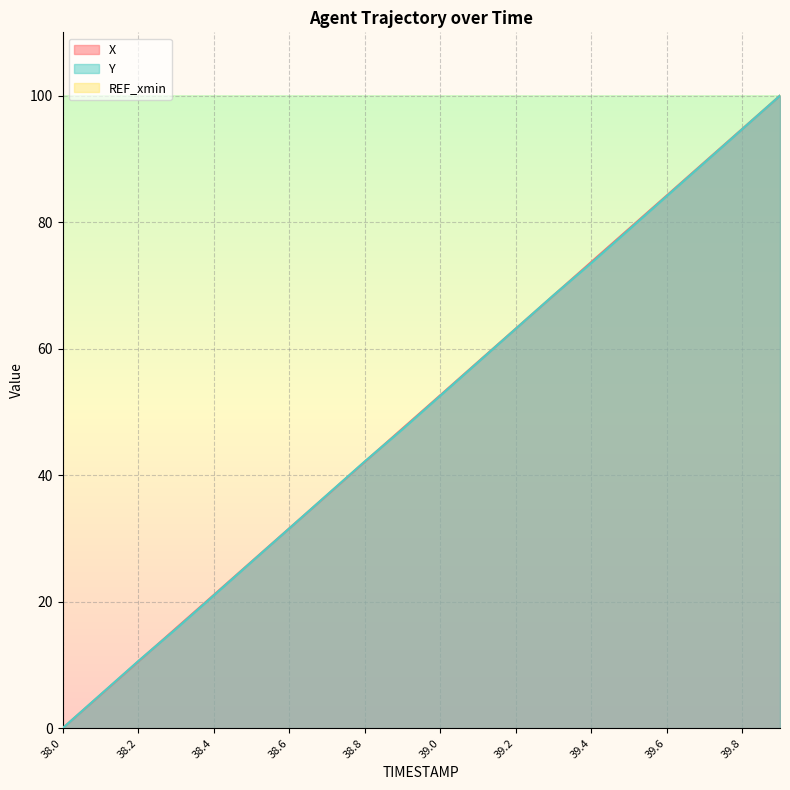

What is the total value across all series at 39.3?

136.9